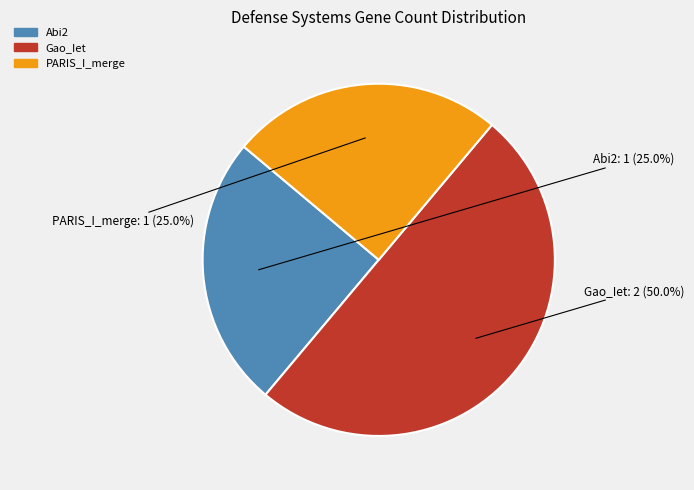

The Abi2 slice represents 15% of the pie. True or false?

False